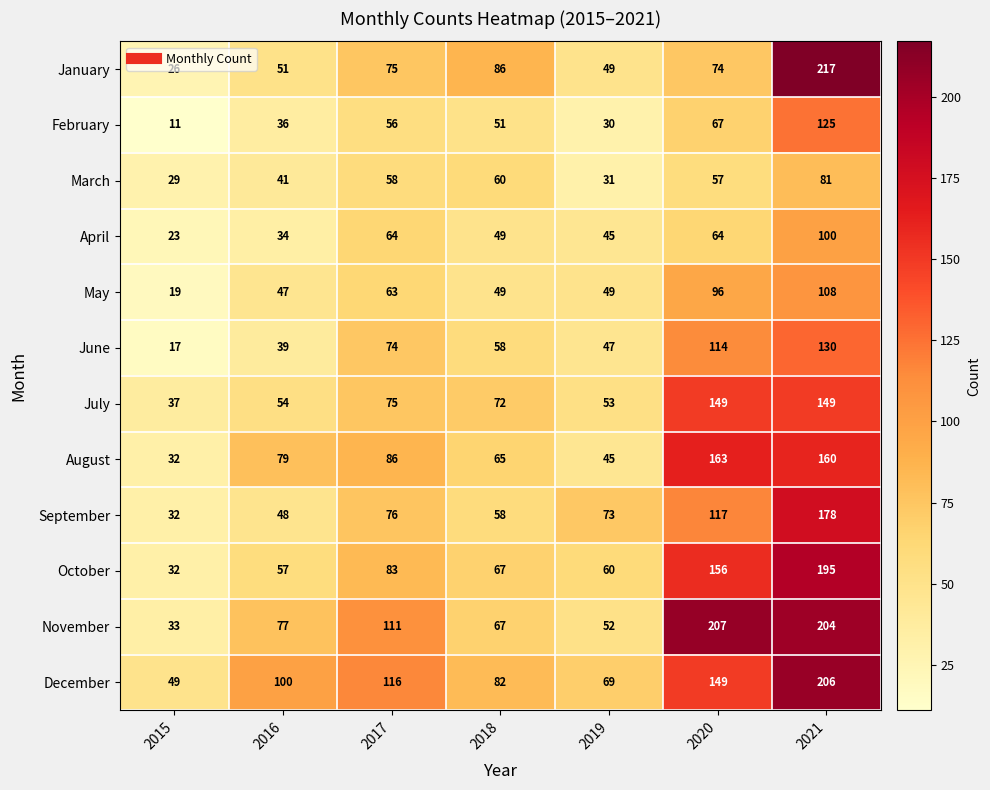

What is the total value across all series at 2019?

603